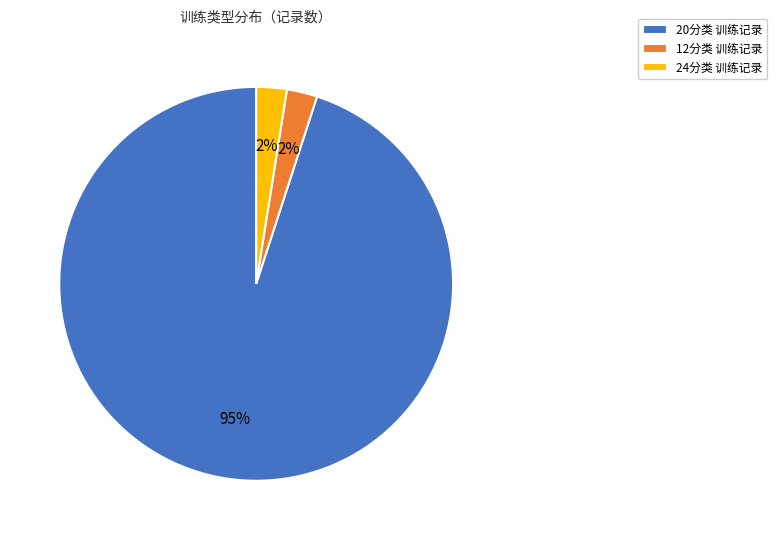

To the nearest percent, what percentage of the pie is 12分类 训练记录?

2%